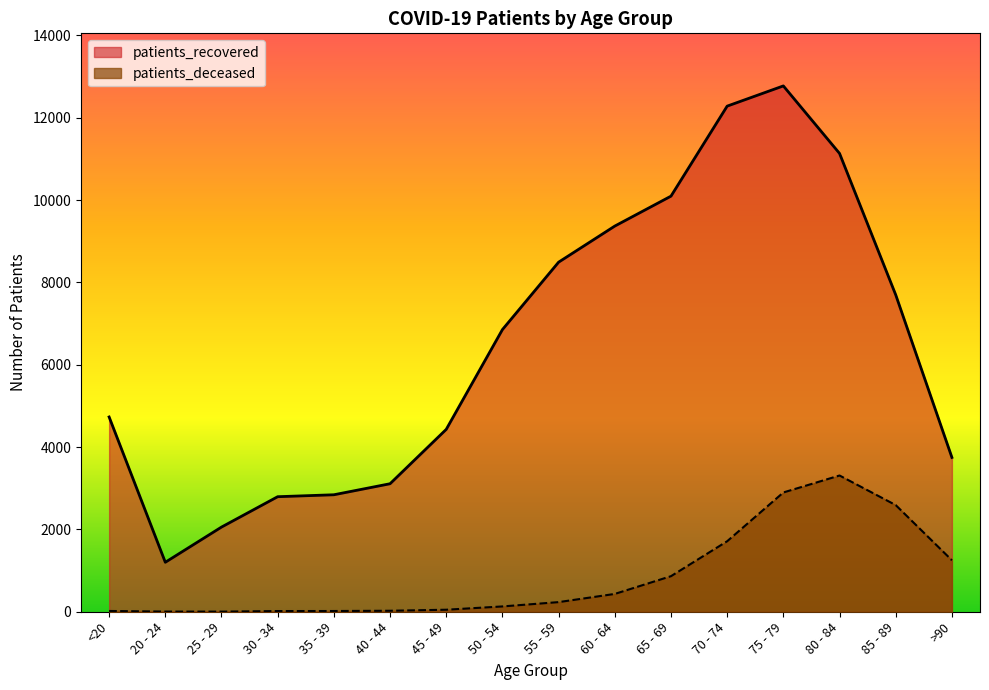

What is the smallest value displayed?

3